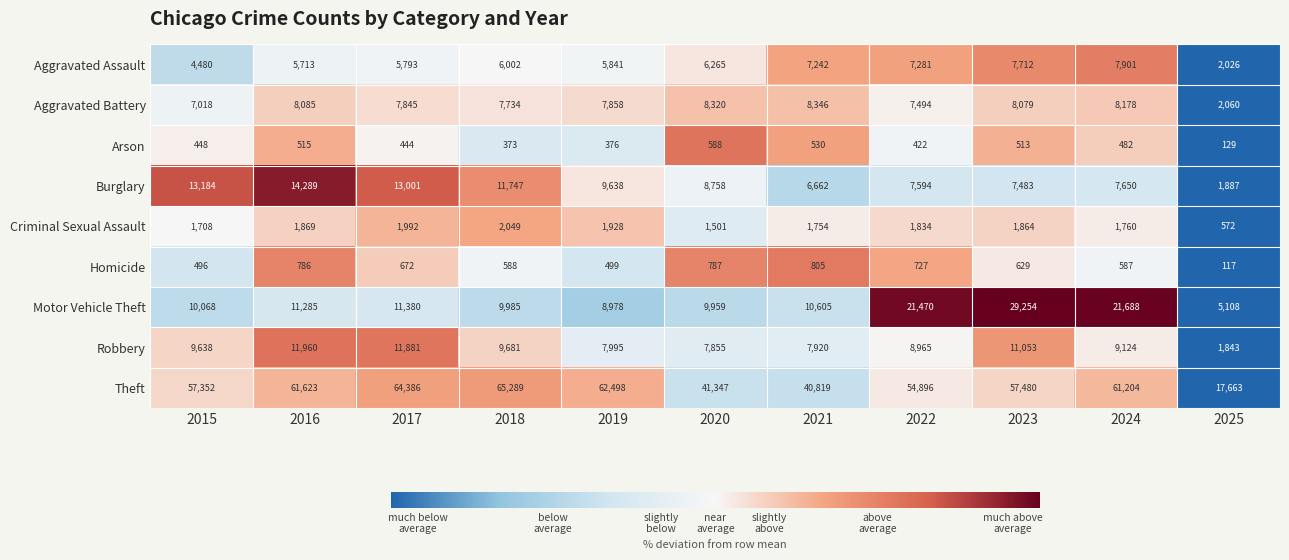

Which category has the lowest value across all series?

2025